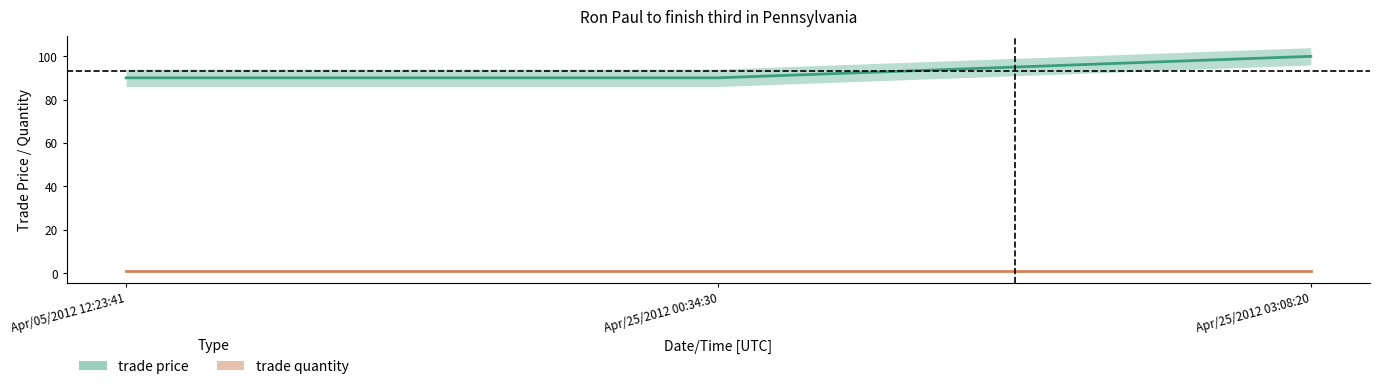

Which has a higher value, Apr/25/2012 03:08:20 or Apr/25/2012 00:34:30?

Apr/25/2012 03:08:20